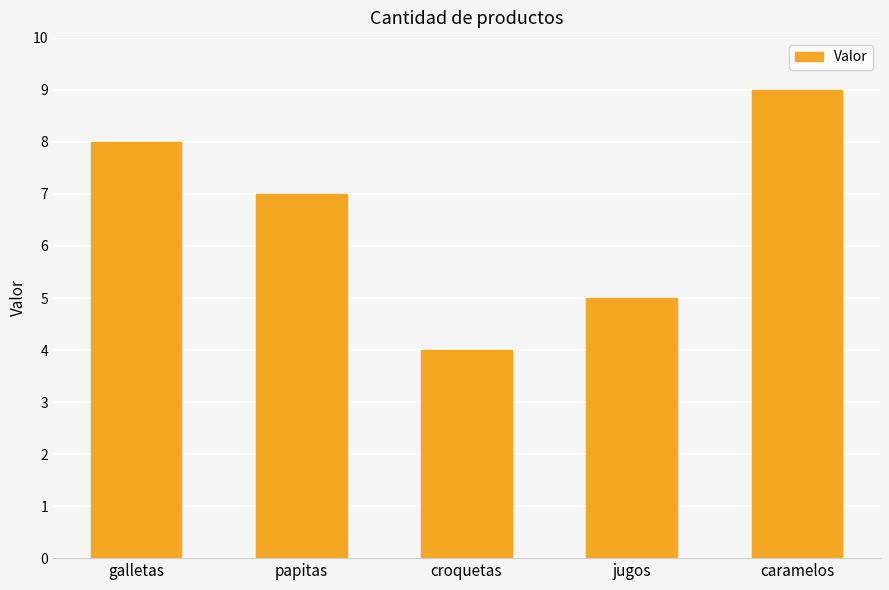

What is the change in value from galletas to caramelos?

+1